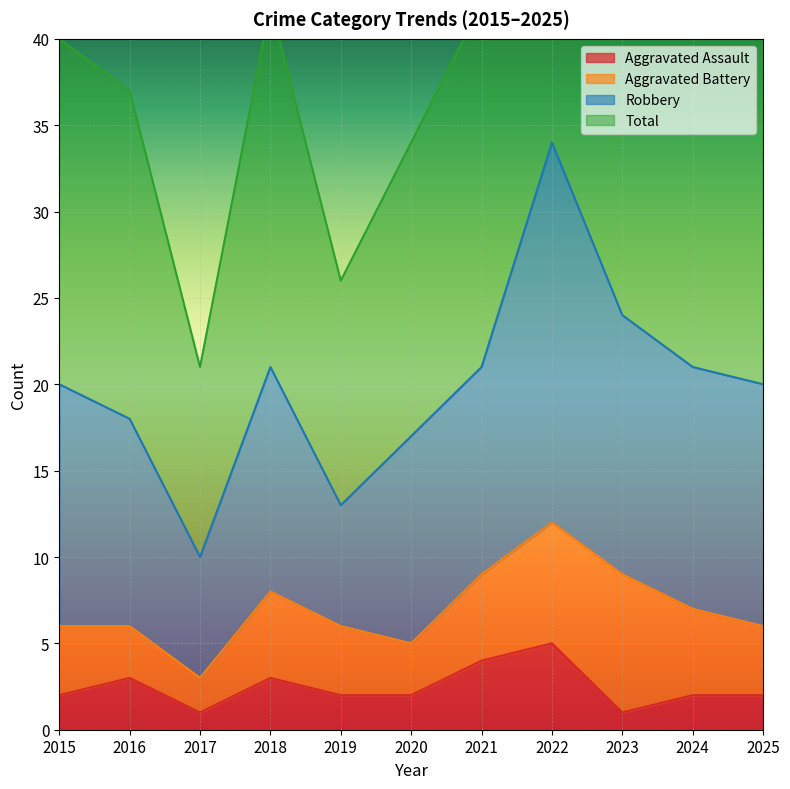

True or false: Total has more than 1 interior local peaks.

True